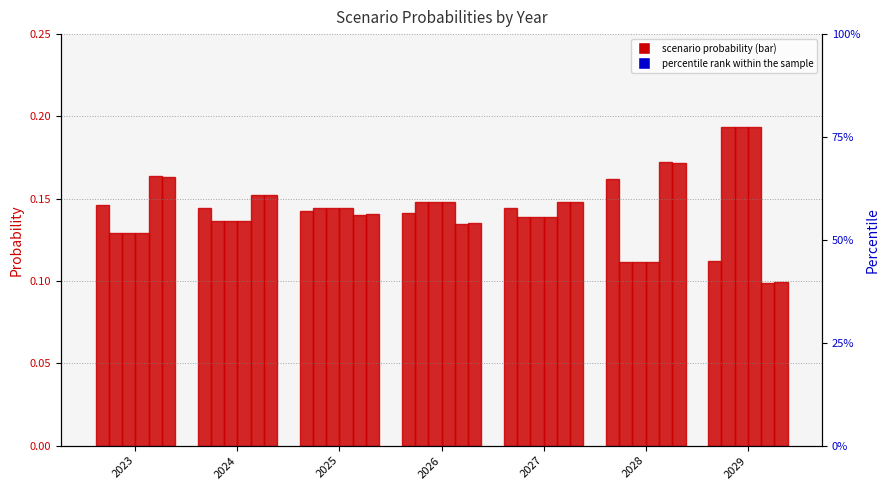

At which category is the sum across all series the highest?

2029